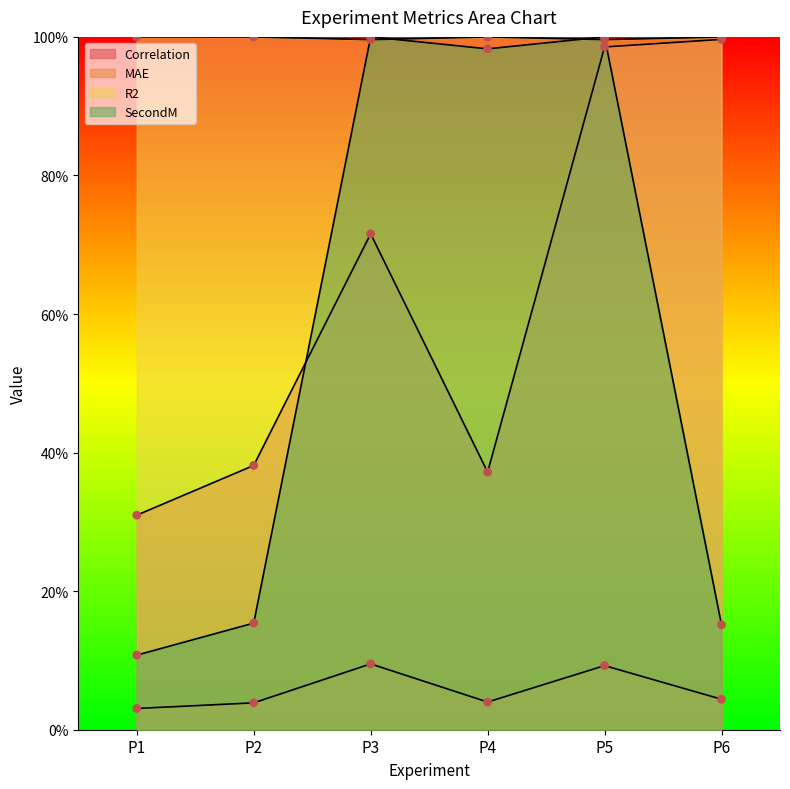

Which series has the largest total across all categories?

R2